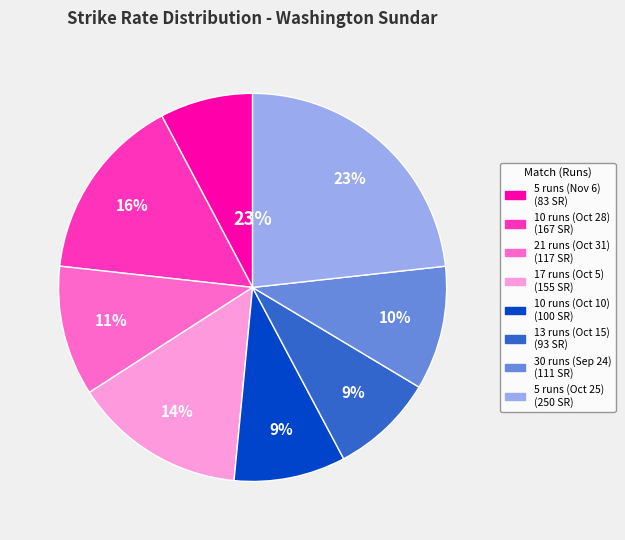

Which category has the biggest portion of the pie?

5 runs (Oct 25)